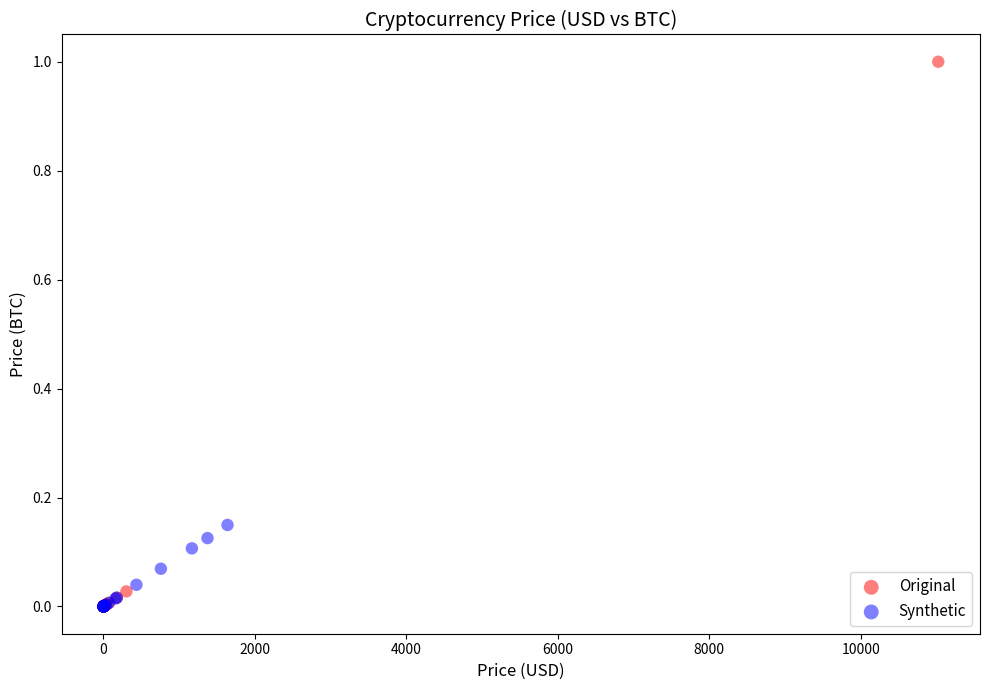

Which series has the widest spread of Y values?

Original